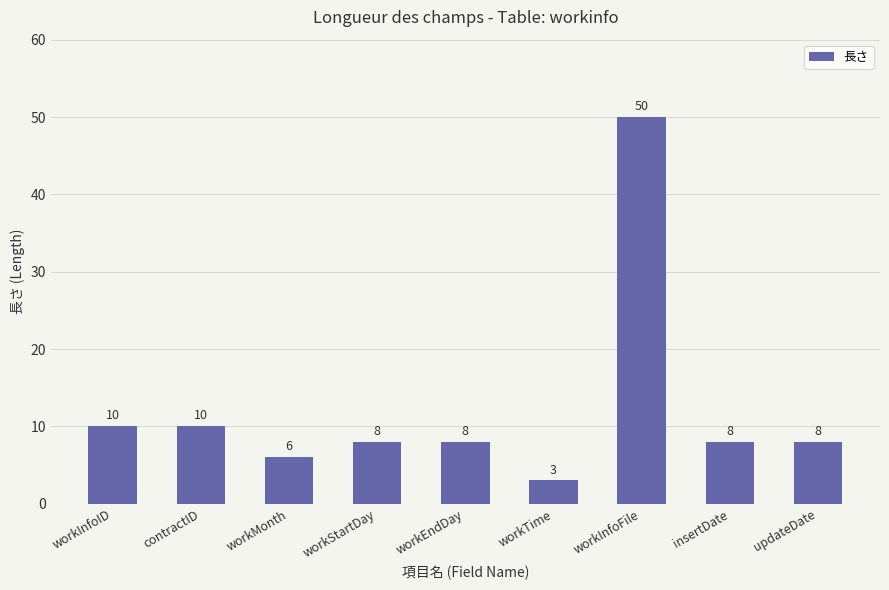

Where does the data first go above 8?

workInfoID